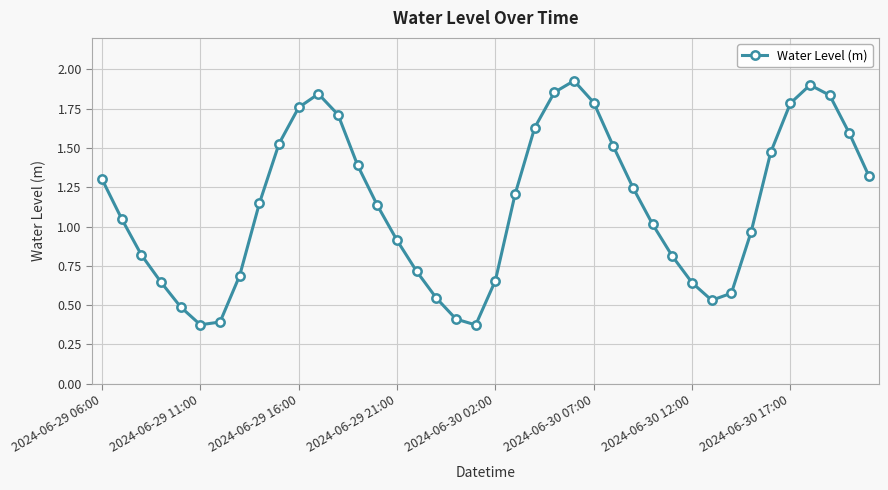

How many points are higher than both their immediate neighbors (excluding endpoints)?

3